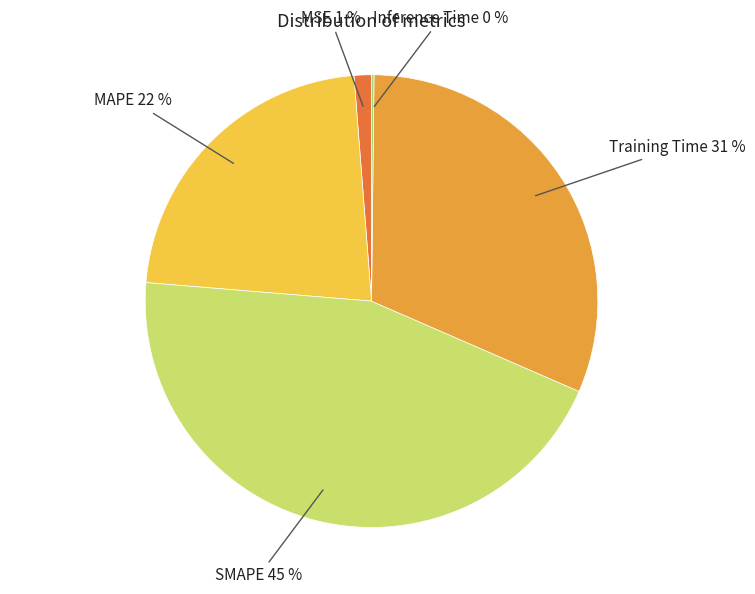

What percentage is the Training Time slice, to the nearest percent?

31%